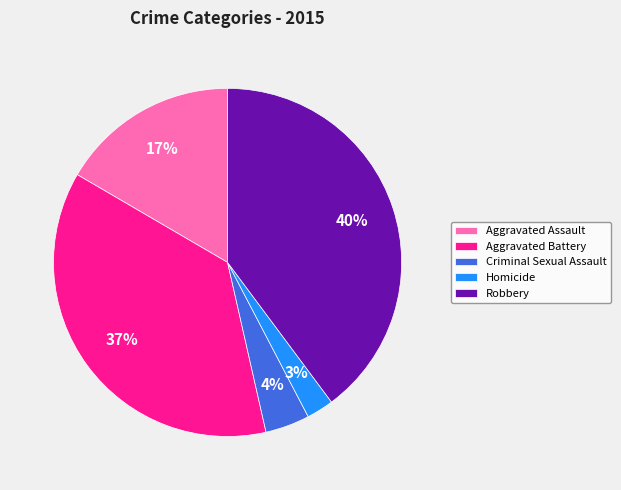

Rank the categories by value from lowest to highest.

Homicide, Criminal Sexual Assault, Aggravated Assault, Aggravated Battery, Robbery